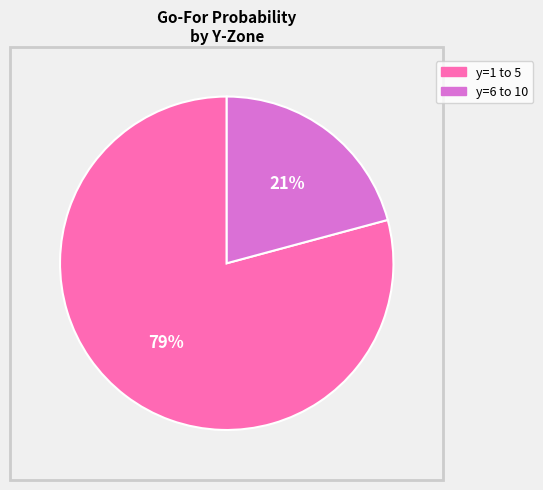

To the nearest percent, what is the average slice percentage?

50%